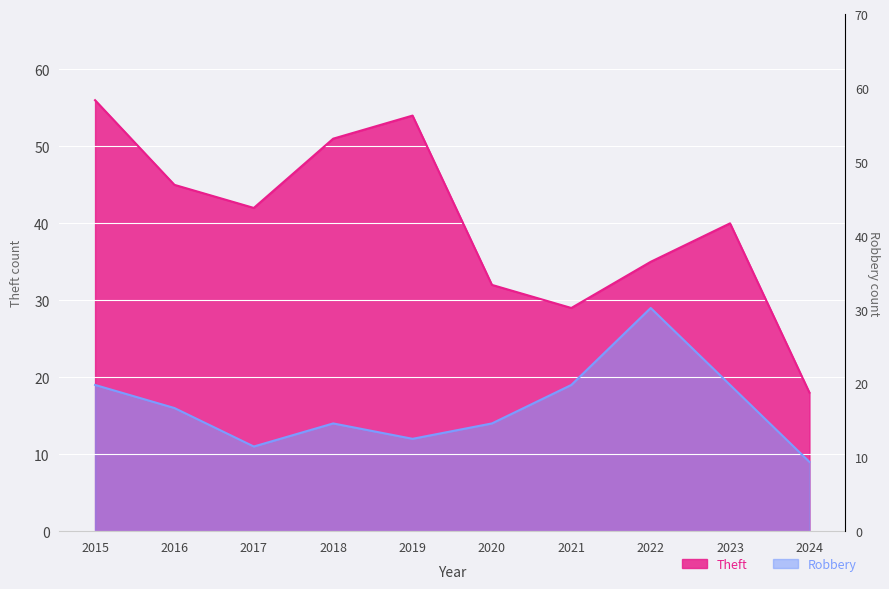

What are all the series names shown in the legend?

Theft, Robbery